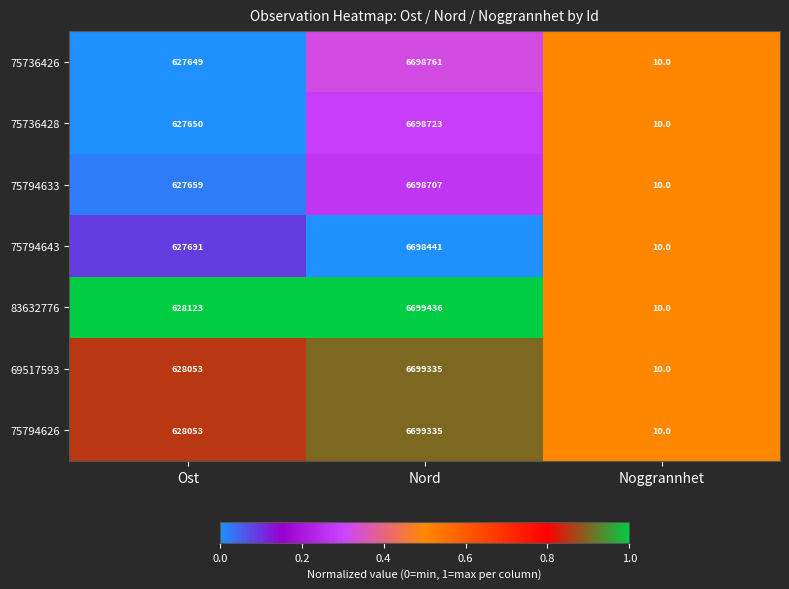

Reading left to right, what are all the values shown in this chart?

75736426: 627649	6698761	10
75736428: 627650	6698723	10
75794633: 627659	6698707	10
75794643: 627691	6698441	10
83632776: 628123	6699436	10
69517593: 628053	6699335	10
75794626: 628053	6699335	10